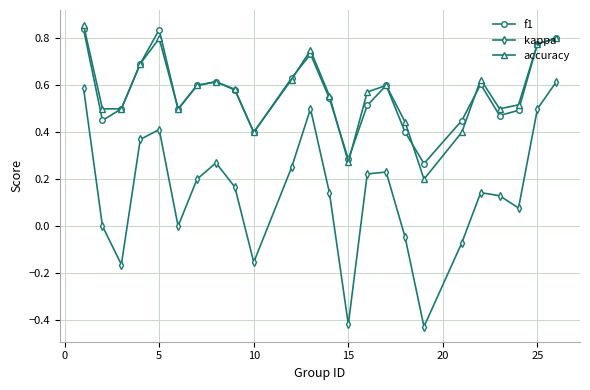

How many data points does each series have?

24